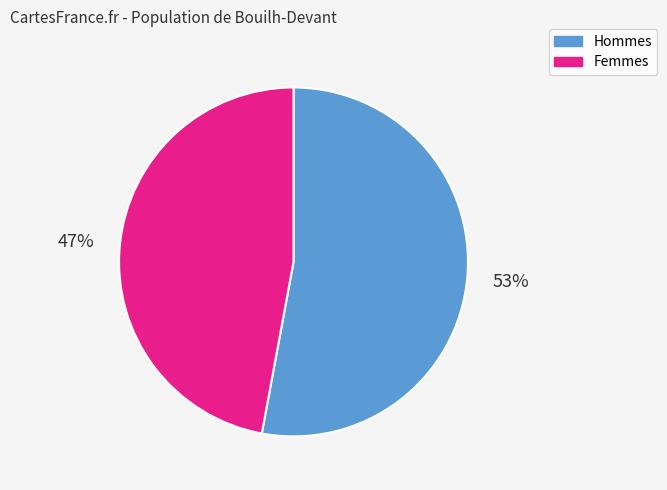

Is Femmes the majority of the pie?

No